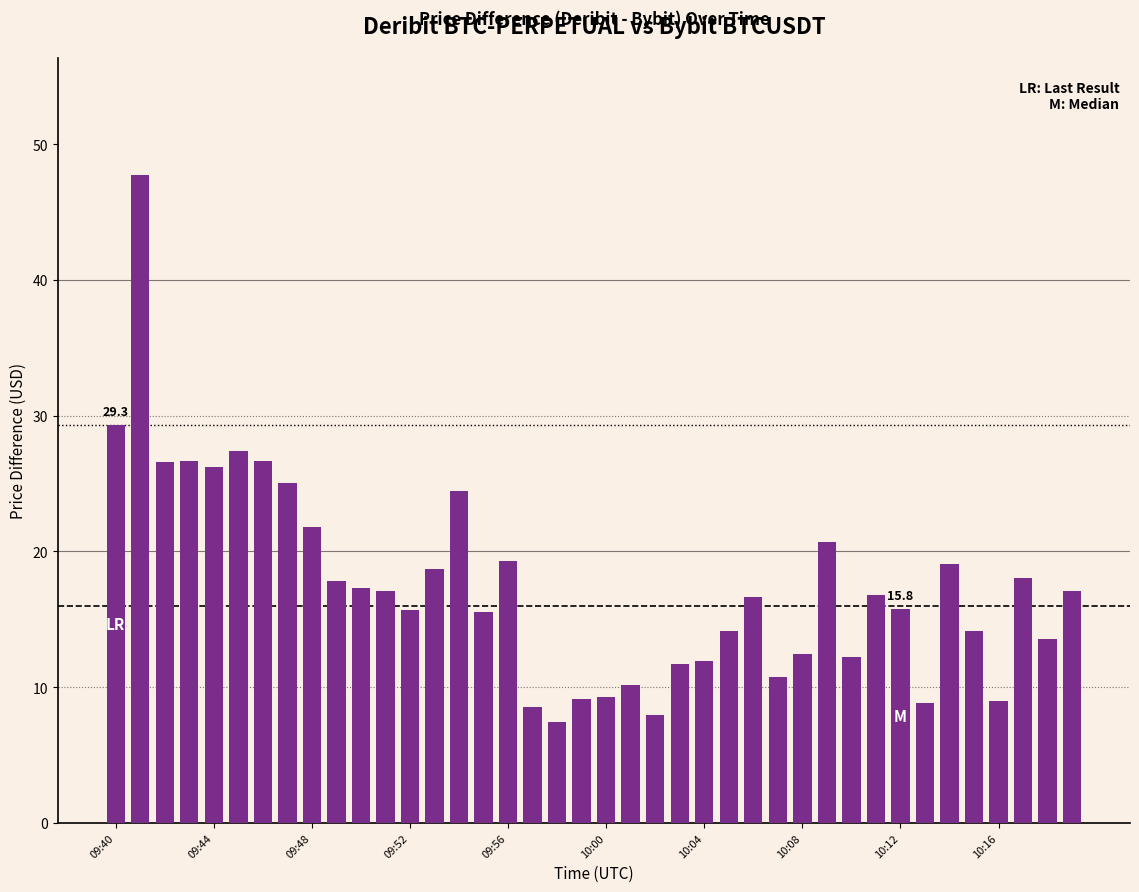

What is the difference between the second highest and second lowest values?

21.3